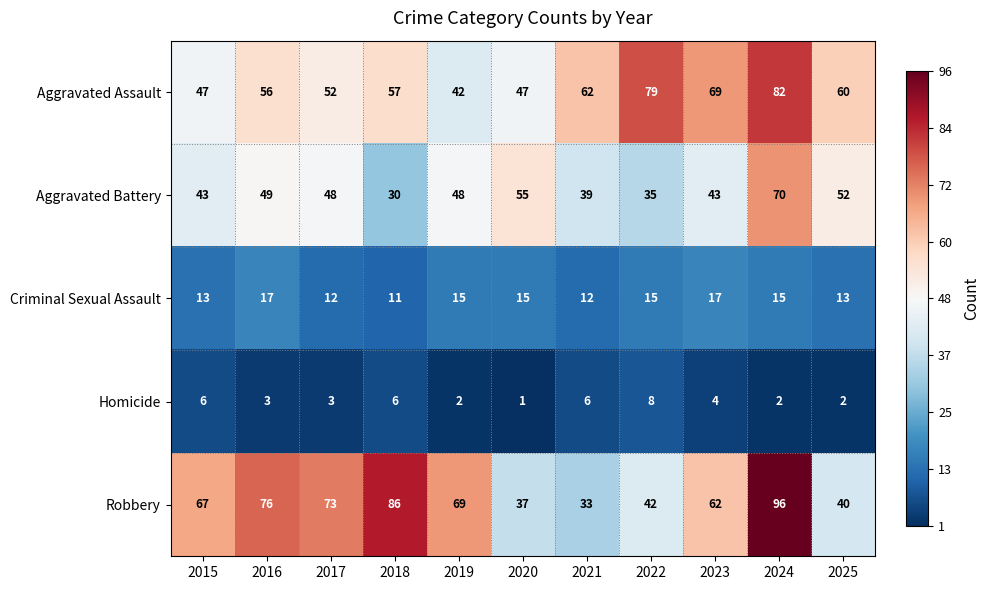

How many data points does each series have?

11